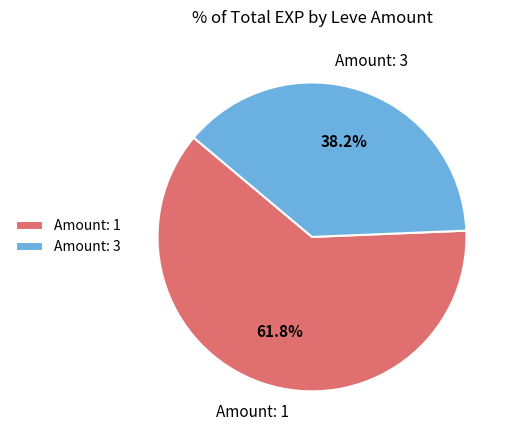

Rank the categories by value from lowest to highest.

Amount: 3, Amount: 1